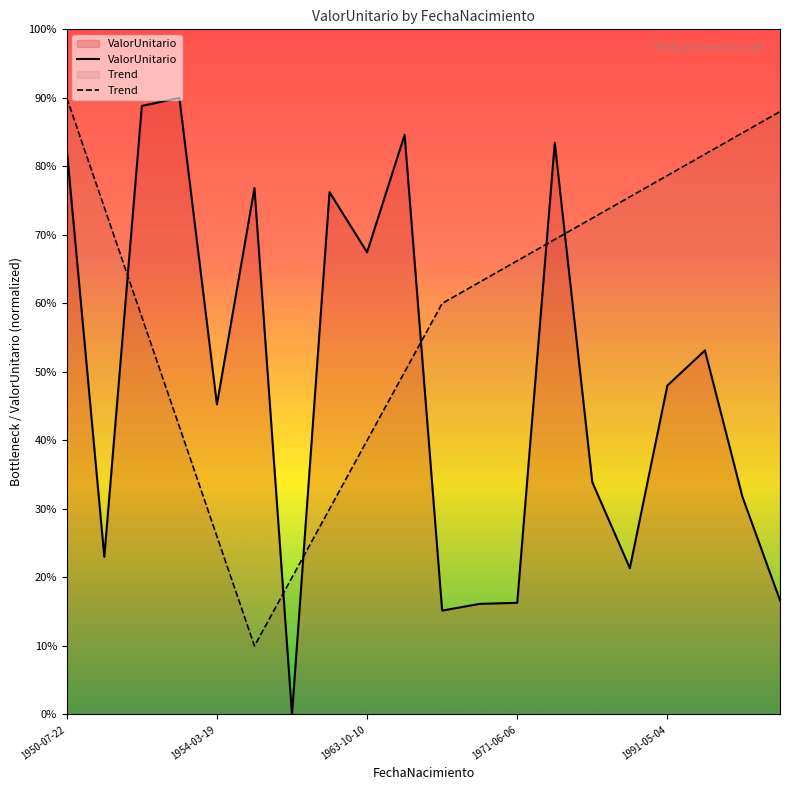

Rank the series at 13 from lowest to highest value.

Trend, ValorUnitario